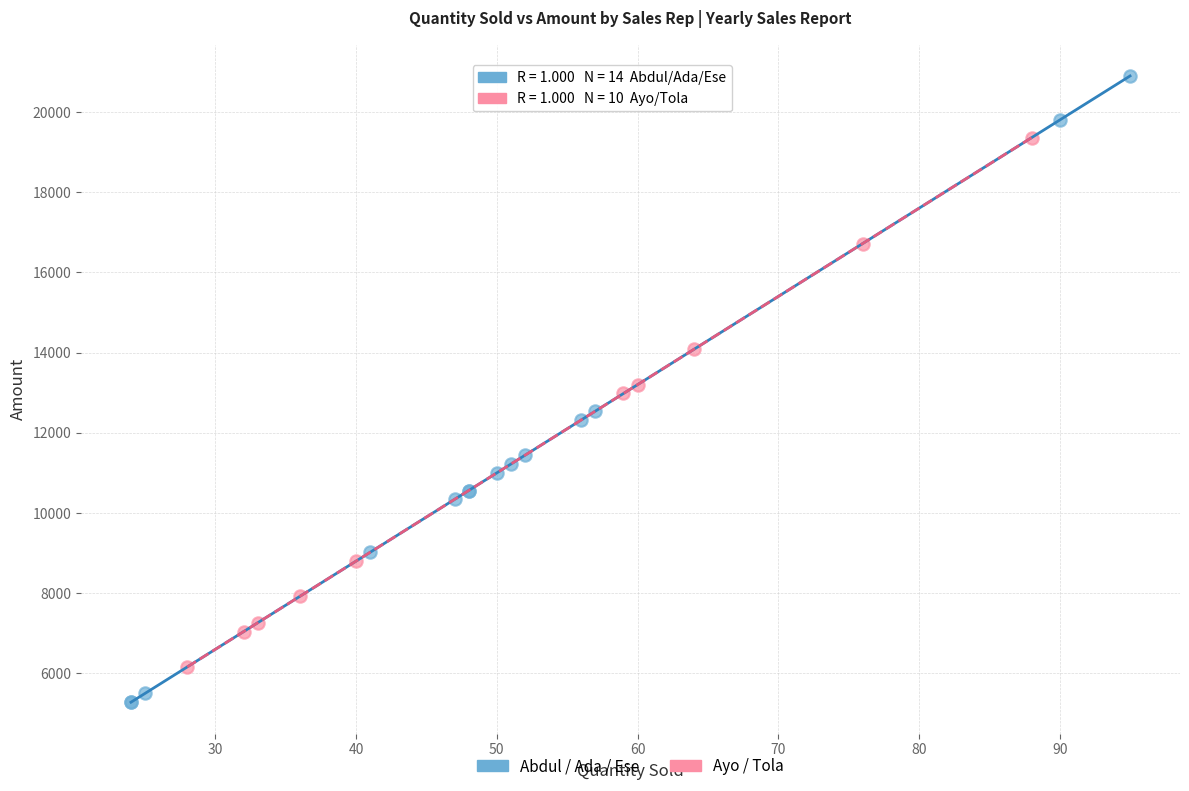

Which series contains the highest Y value?

Abdul / Ada / Ese